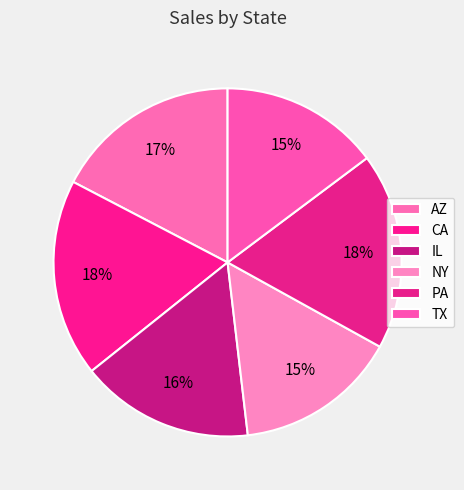

Is it true that PA is 18% of the pie?

True